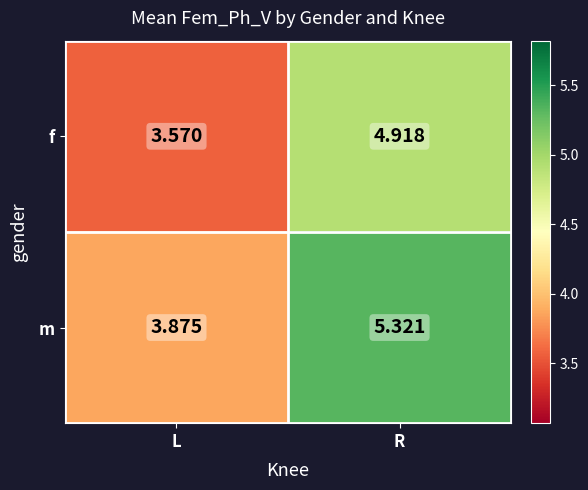

At L, list the series in order from smallest to largest.

f, m